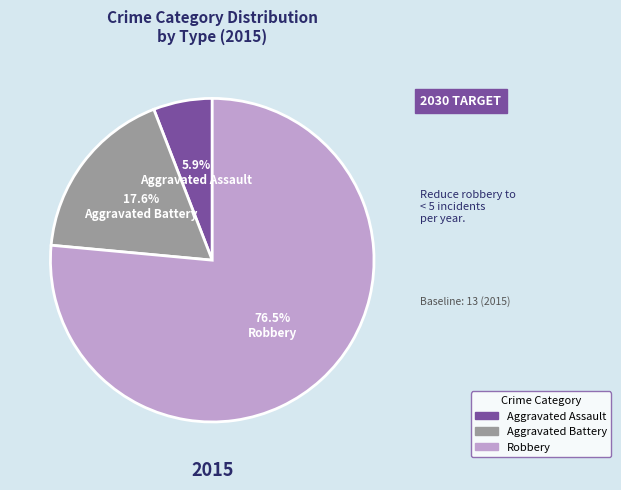

Do Aggravated Battery and Aggravated Assault together represent more than half of the pie?

No